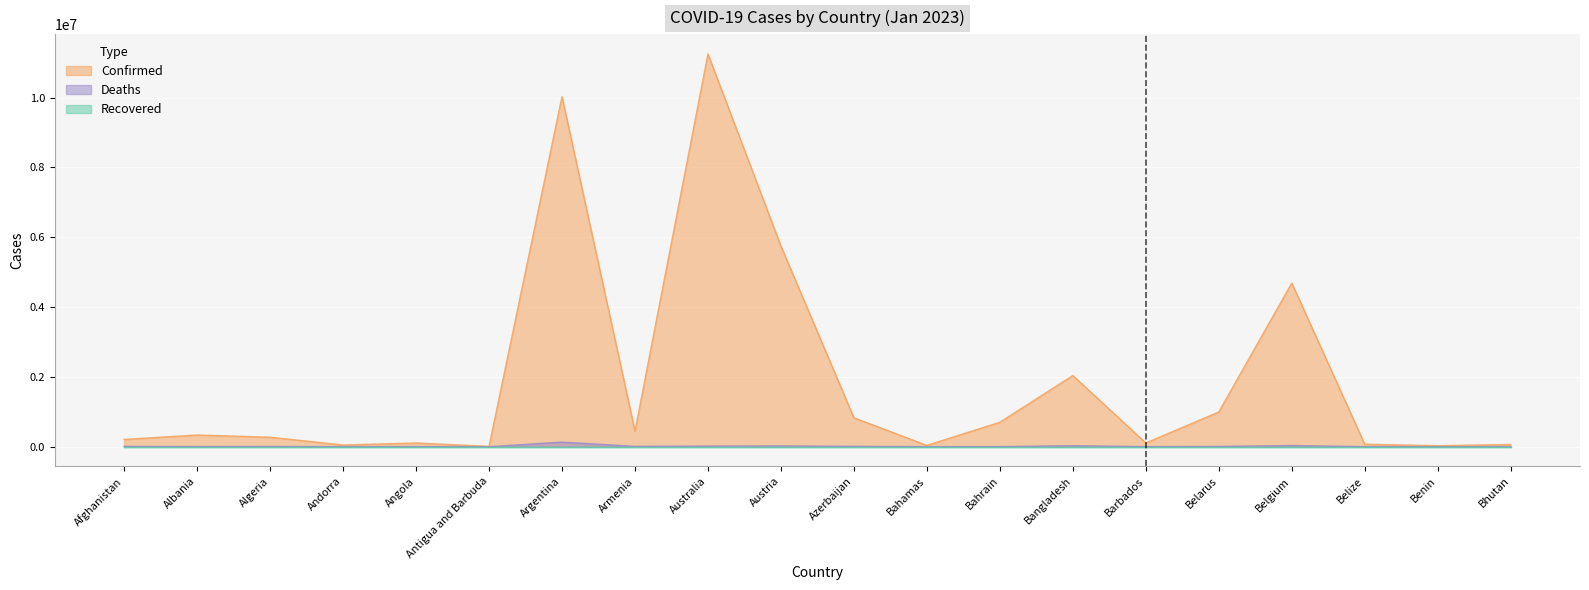

Is it true that Confirmed equals 9106 at Antigua and Barbuda?

True